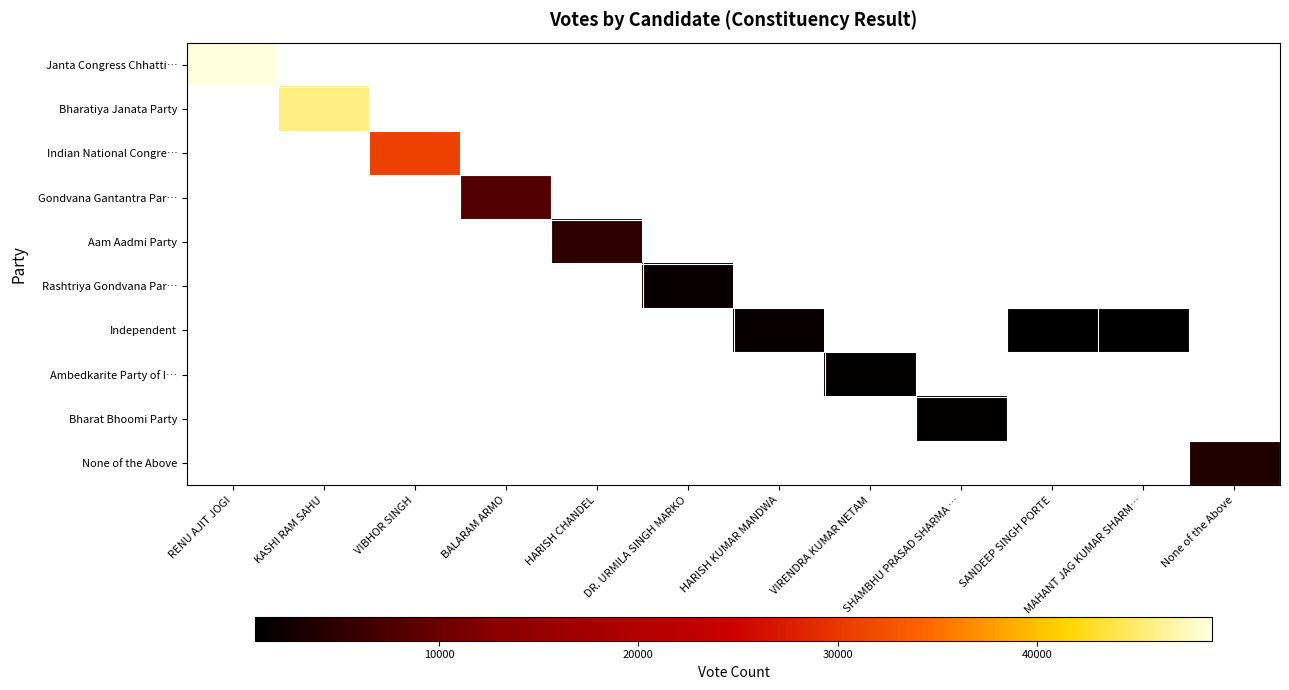

List the series in order of their peak value, highest first.

Janta Congress Chhatti…, Bharatiya Janata Party, Indian National Congre…, Gondvana Gantantra Par…, Aam Aadmi Party, None of the Above, Rashtriya Gondvana Par…, Independent, Ambedkarite Party of I…, Bharat Bhoomi Party